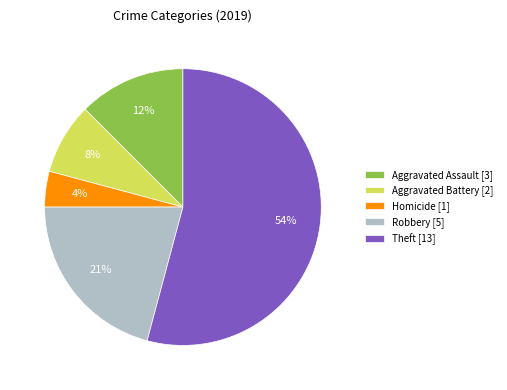

What is the largest slice in the pie chart?

Theft [13]